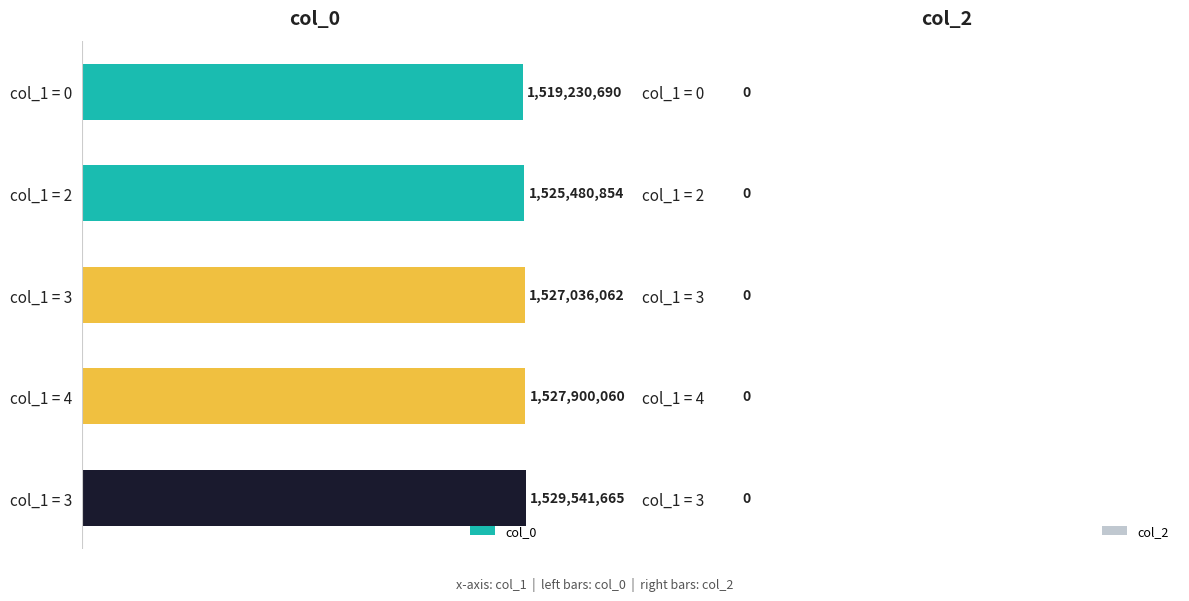

How many bars are there in total?

5